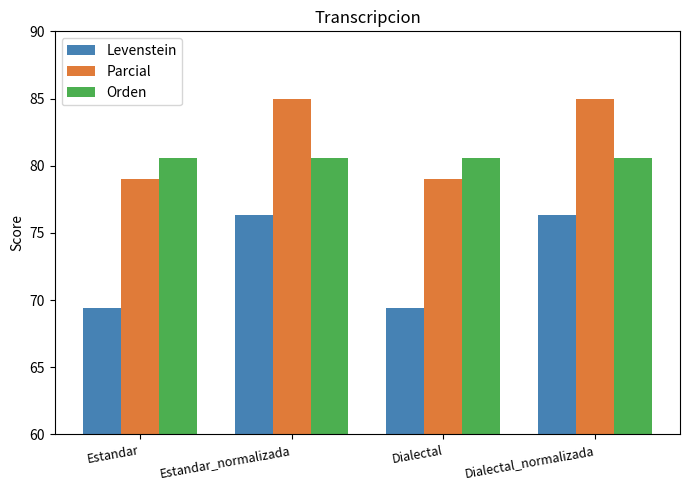

What value does the Orden series have at Dialectal_normalizada?

80.6